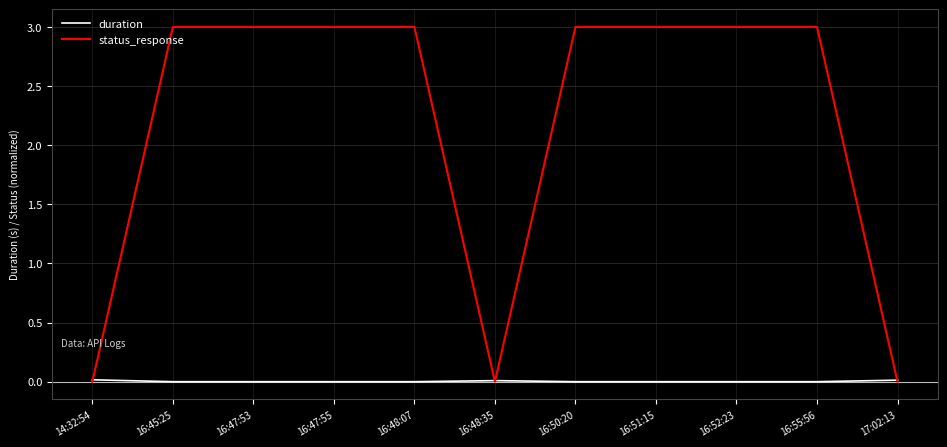

What is the difference between the maximum and second lowest values in the status_response series?

3.0